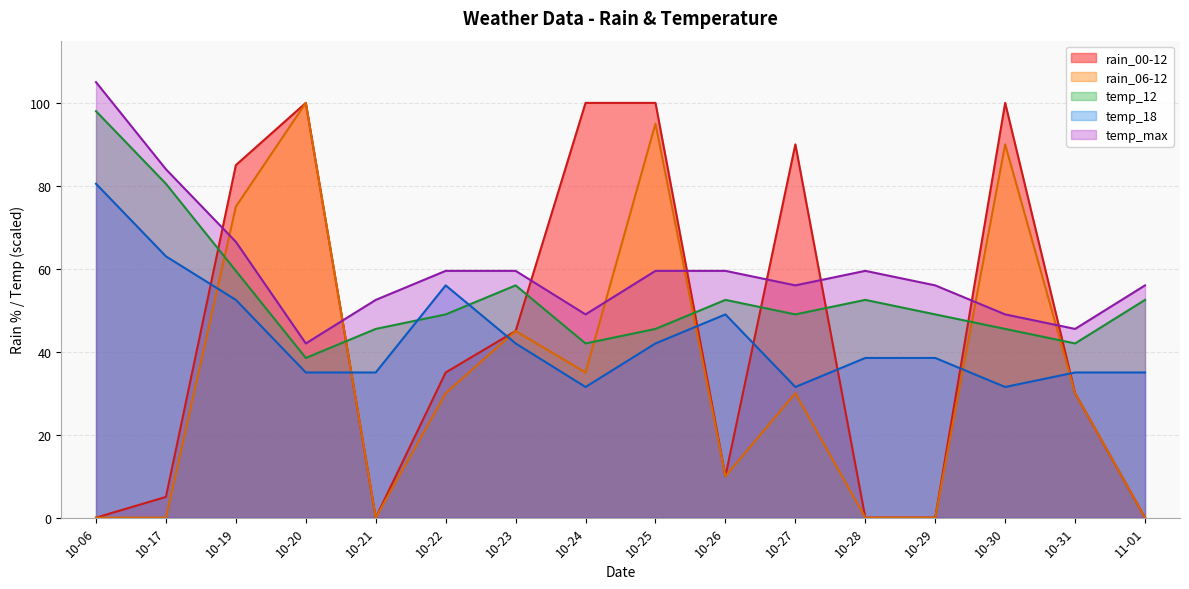

What is the difference between the second highest and second lowest values in the temp_12 series?

38.5